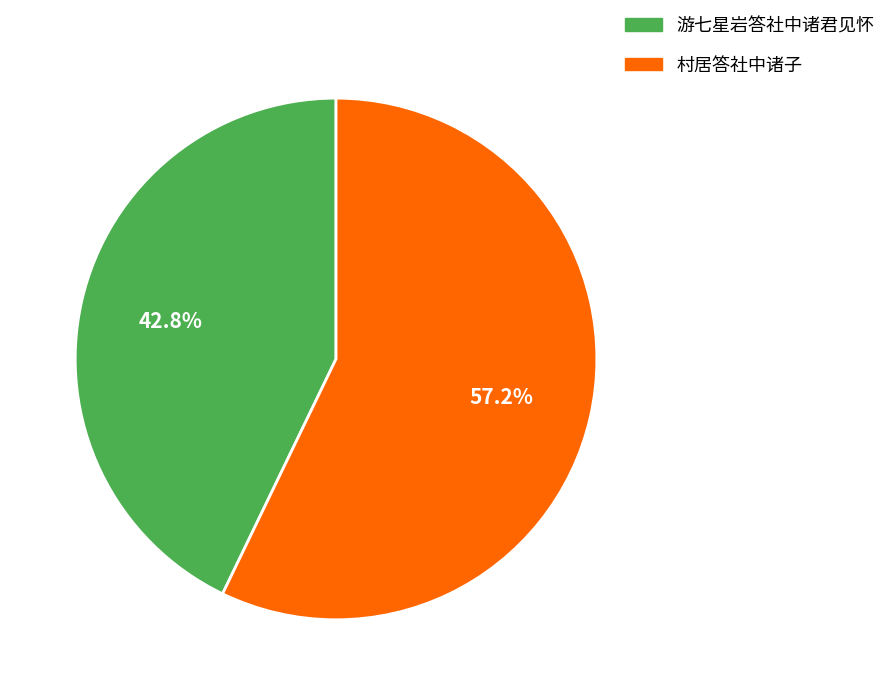

What percentage do 村居答社中诸子 and 游七星岩答社中诸君见怀 together represent?

100.0%